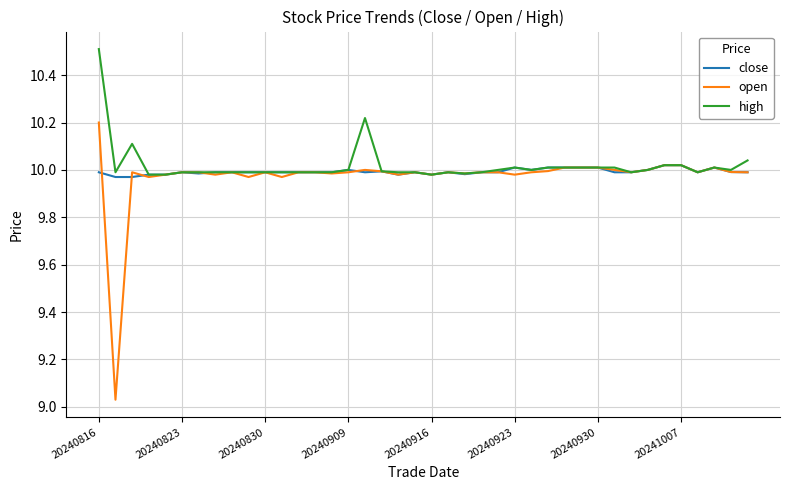

What is the maximum value shown in the chart?

10.5